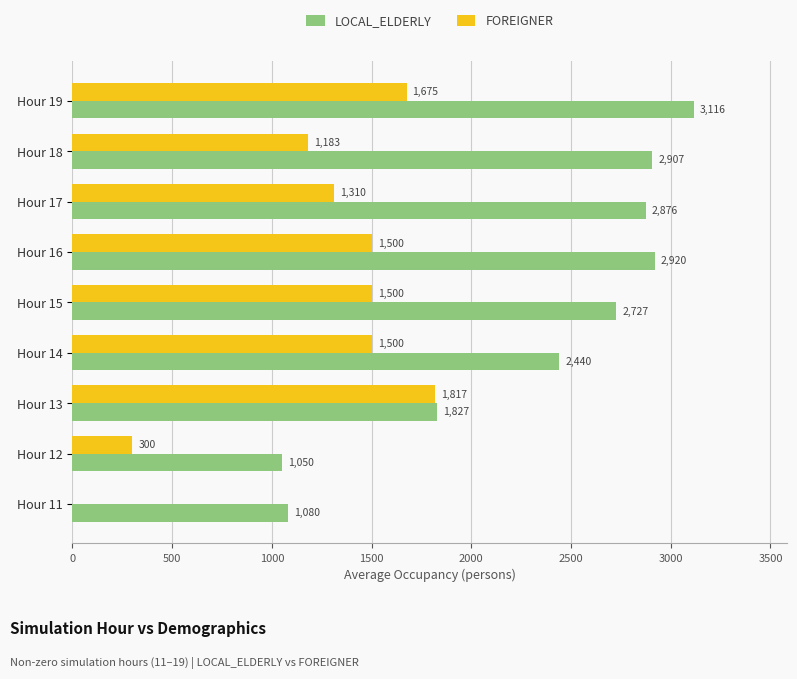

Which series changed the most between Hour 11 and Hour 16?

LOCAL_ELDERLY